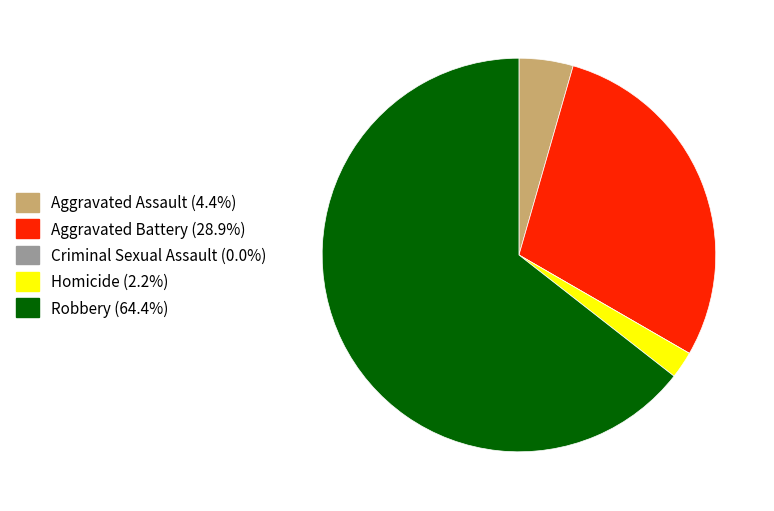

Does Robbery (64.4%) represent more than half of the total?

Yes